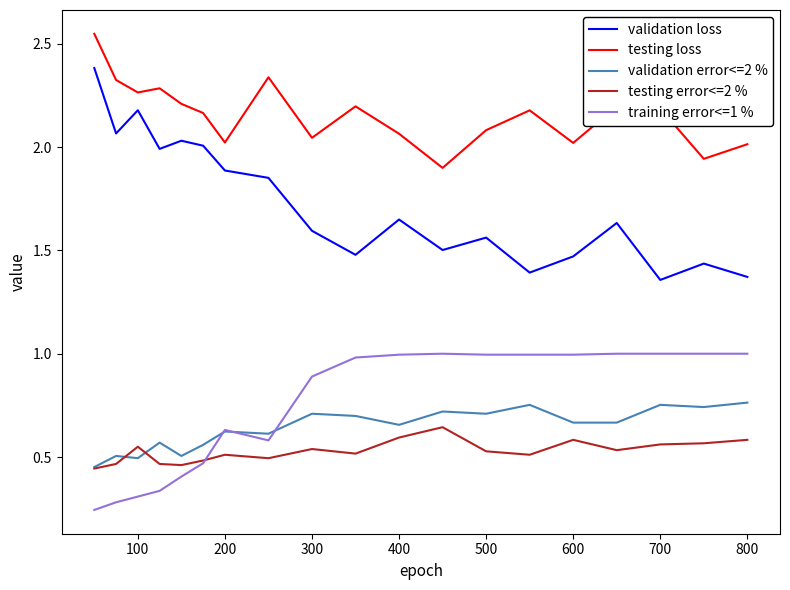

True or false: validation loss and testing loss intersect in this chart.

False